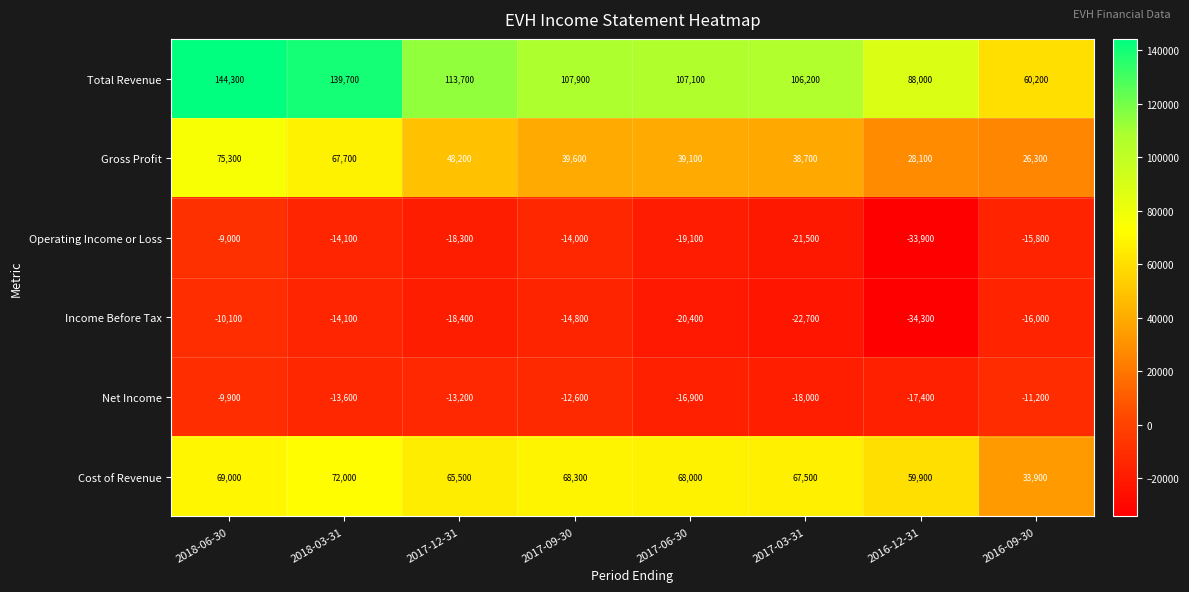

How many categories are shown in the chart?

8